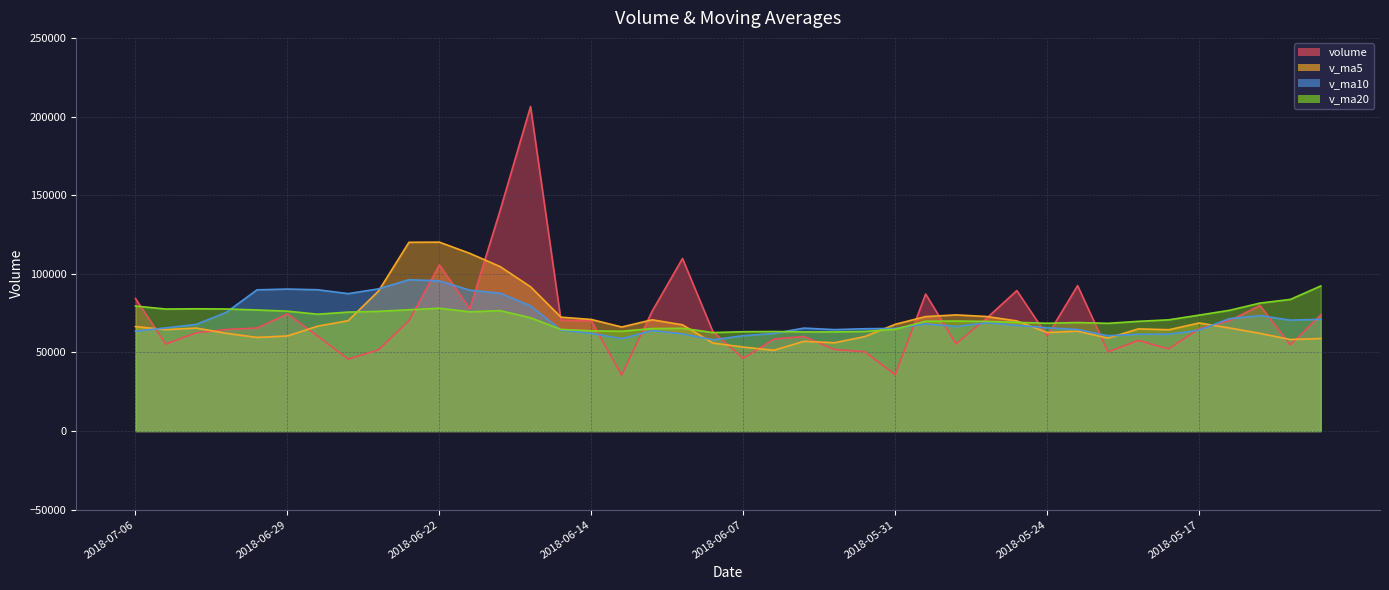

Which series has the largest total across all categories?

v_ma20